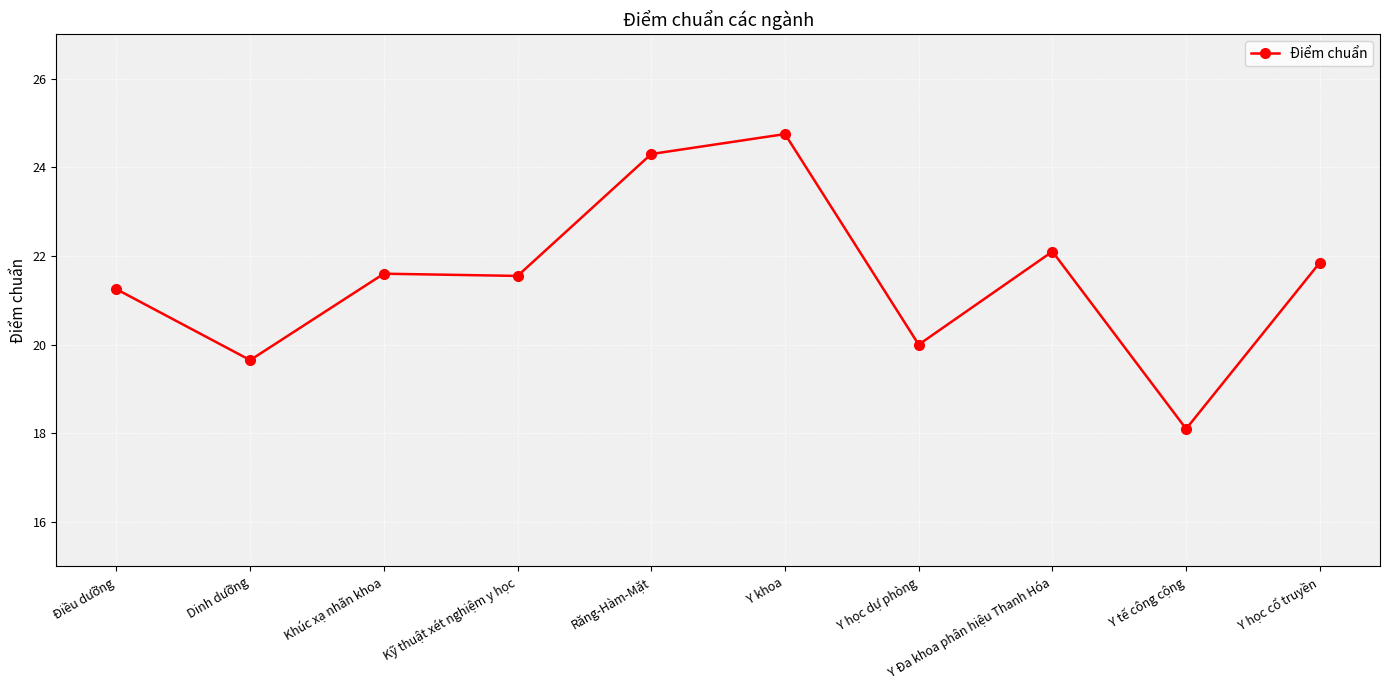

What is the average value?

21.5